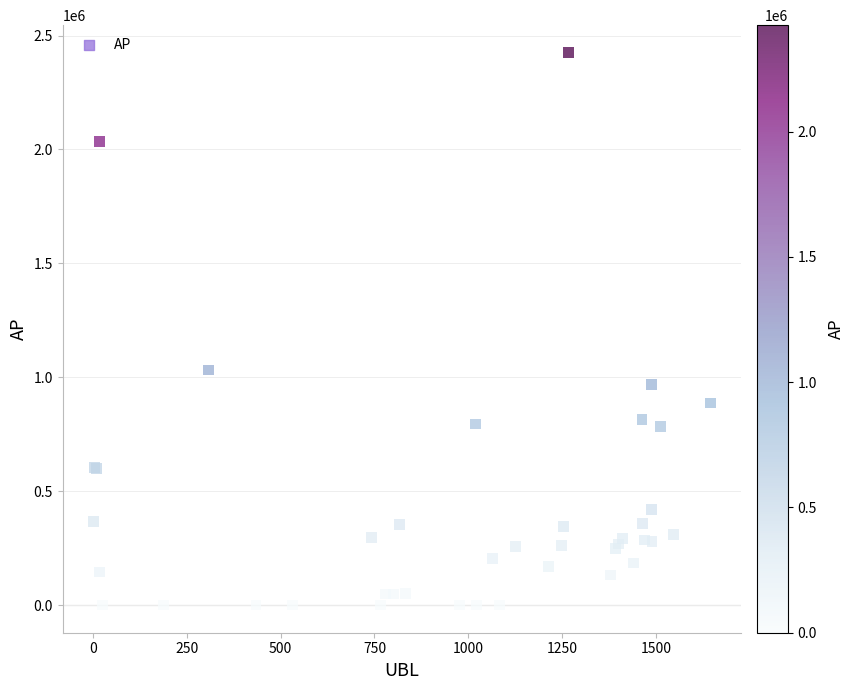

What Y value in the scatter plot is closest to 1212174?

1032100